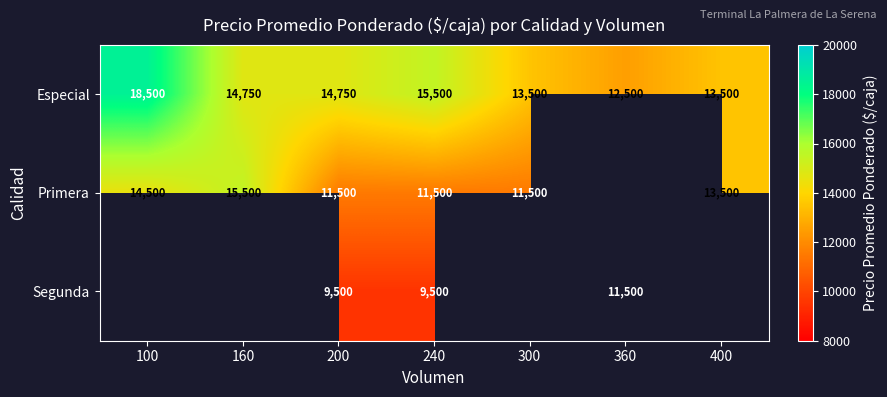

At which category does the chart reach its peak across all series?

100